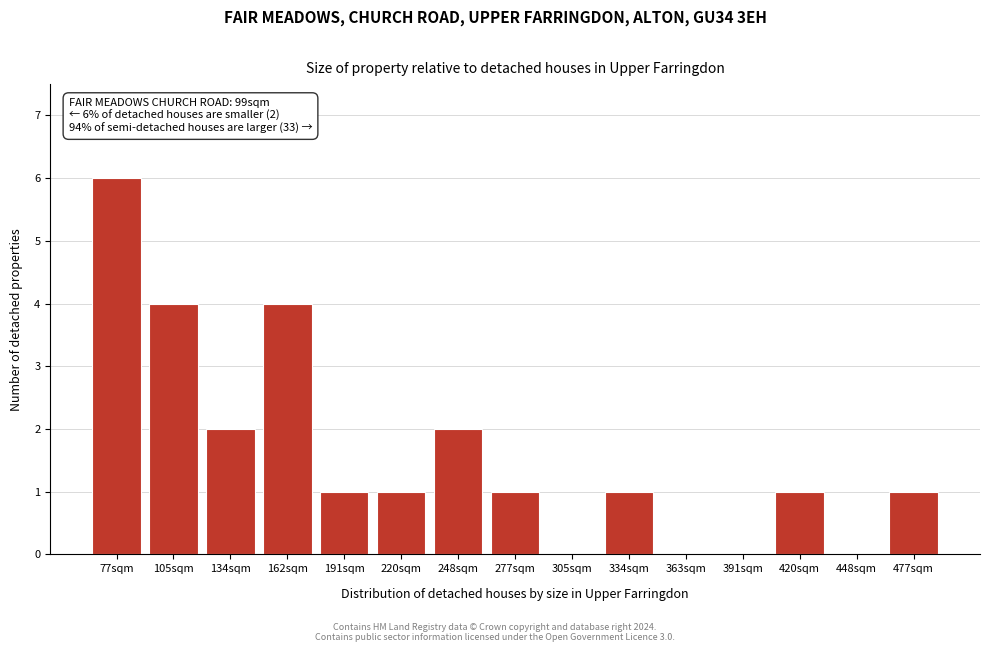

Reading right to left, extract all data points from this chart.

477sqm=1	448sqm=0	420sqm=1	391sqm=0	363sqm=0	334sqm=1	305sqm=0	277sqm=1	248sqm=2	220sqm=1	191sqm=1	162sqm=4	134sqm=2	105sqm=4	77sqm=6